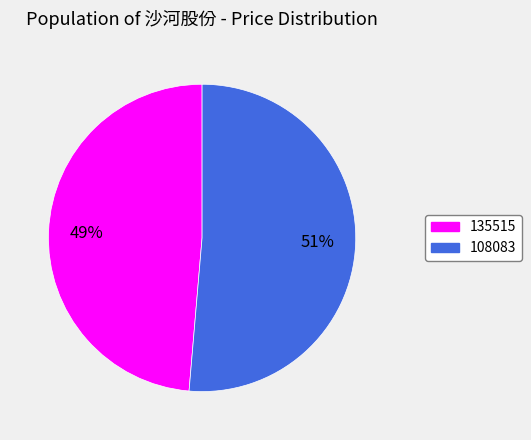

Which slice represents more than half of the pie?

108083